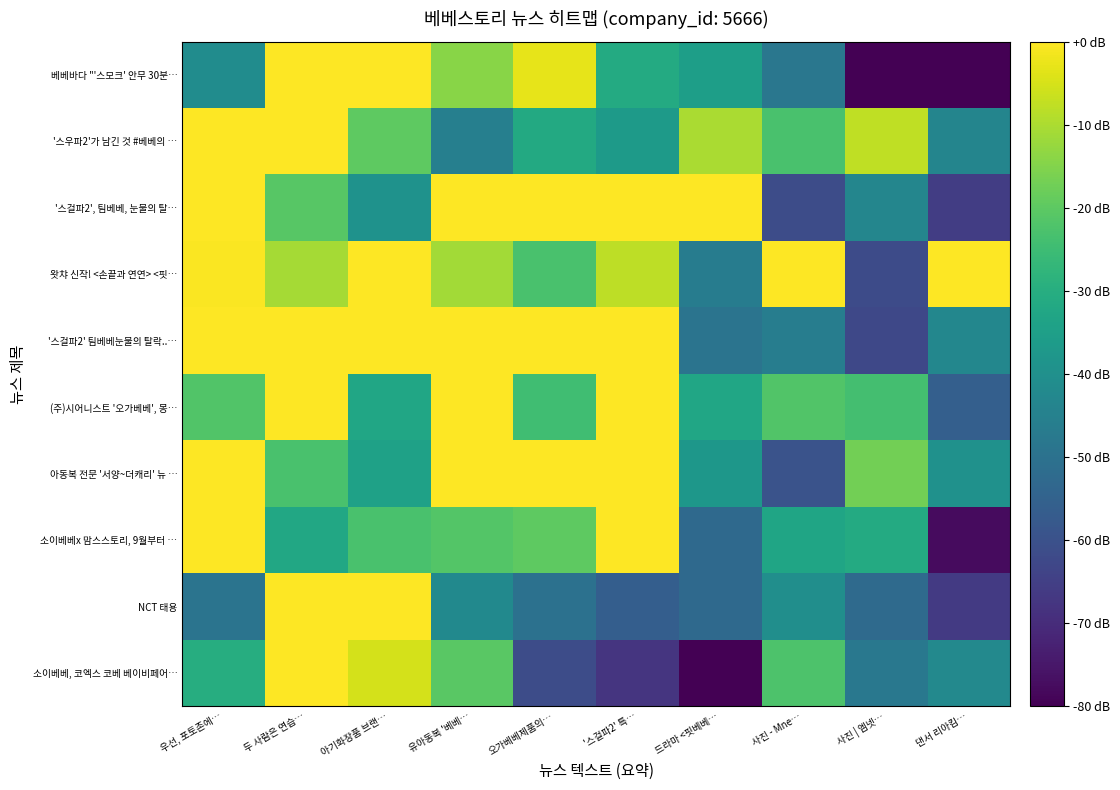

How many distinct data groups are displayed?

10